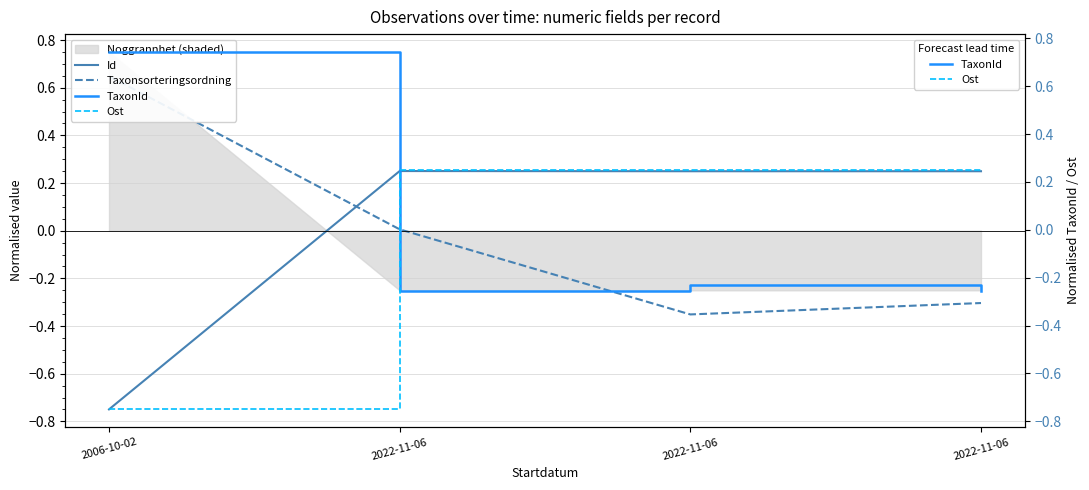

What is the highest value of the Taxonsorteringsordning series?

0.6